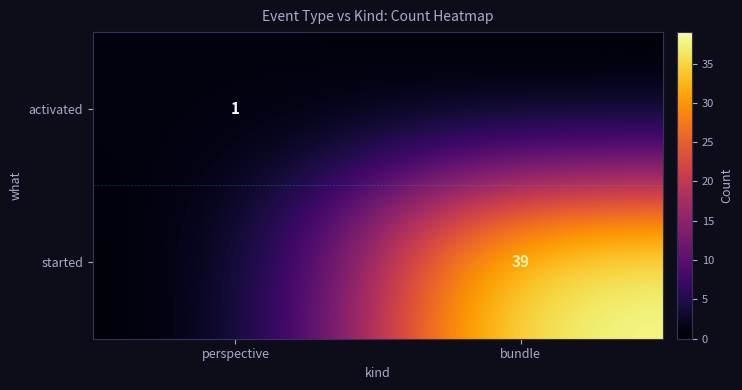

The activated series shows 1 at perspective. True or false?

True